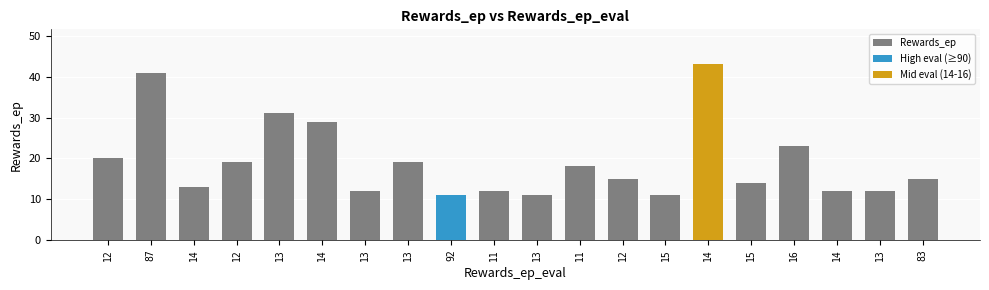

The value at 14 is 3. True or false?

False